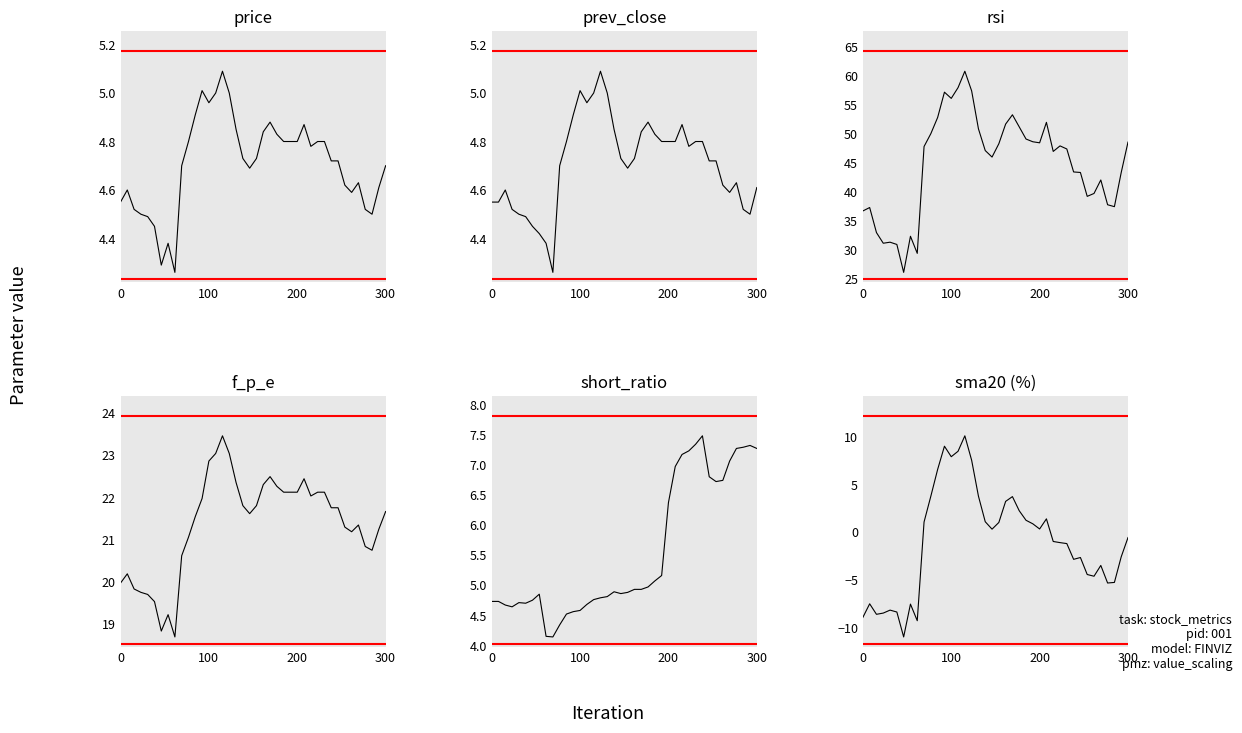

At which label does sma20 reach its peak?

15